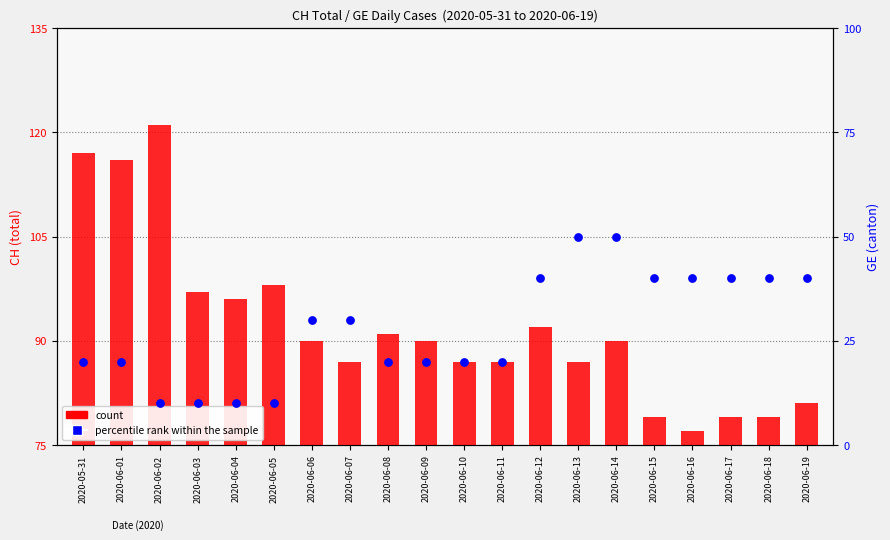

Is the value of percentile rank within the sample at 2020-05-31 greater than the value of count at 2020-06-19?

No